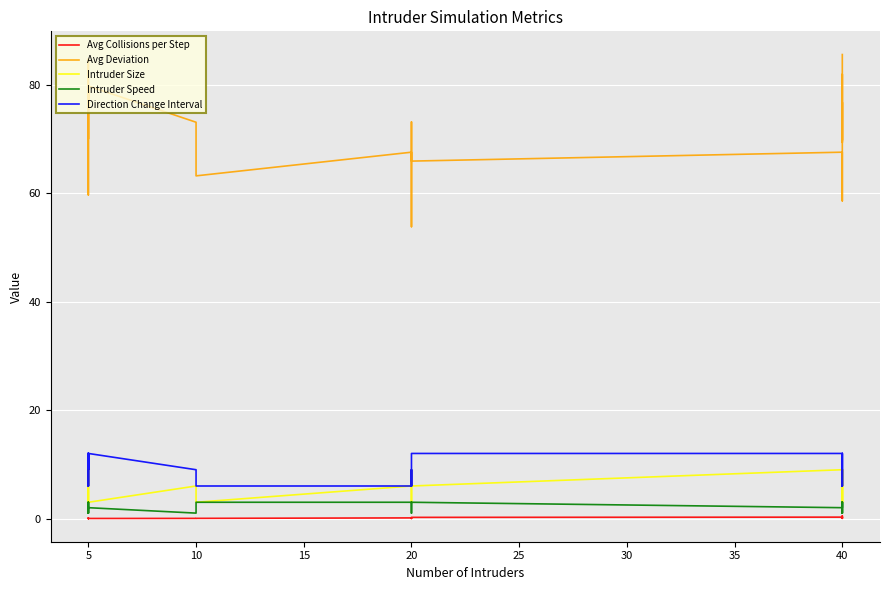

What is the greatest value displayed?

85.6